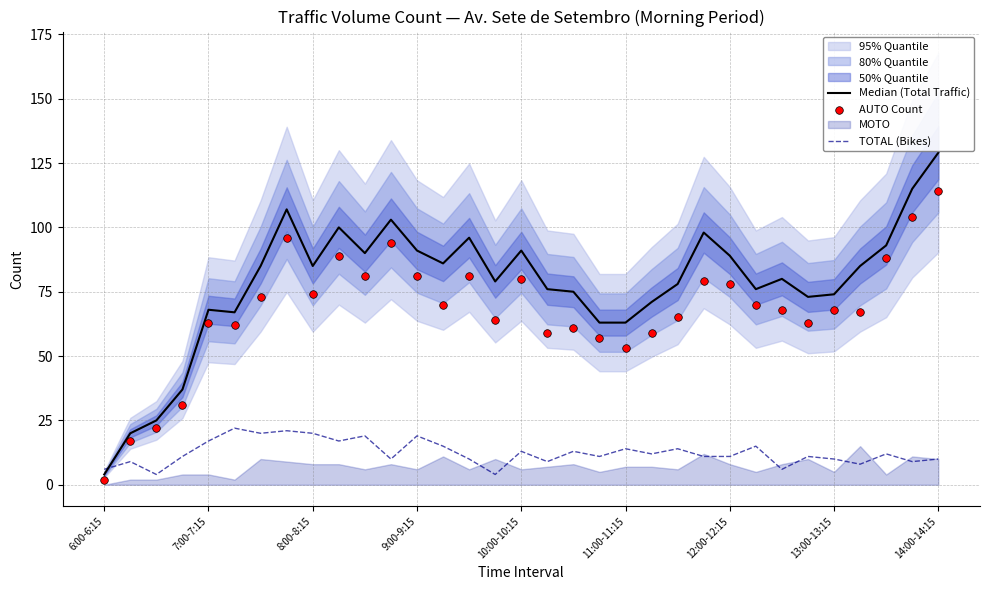

What is the total value across all series at 15?

147